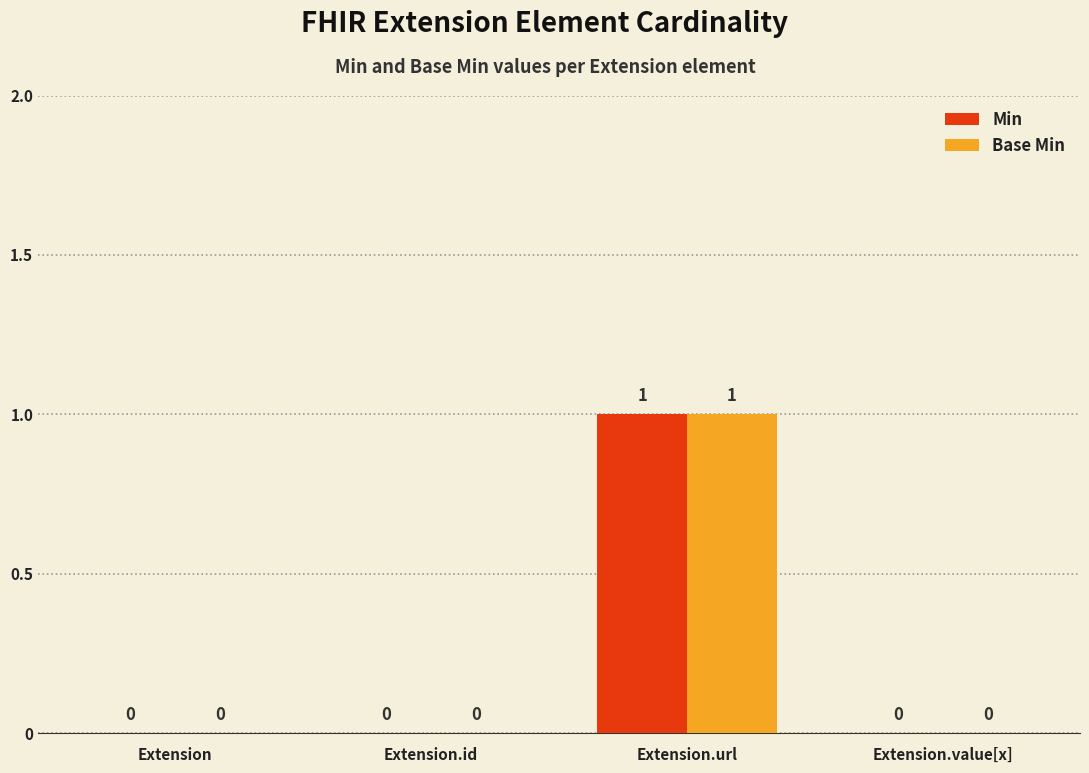

Reading right to left, transcribe all the data shown in this chart.

Min: 0	1	0	0
Base Min: 0	1	0	0